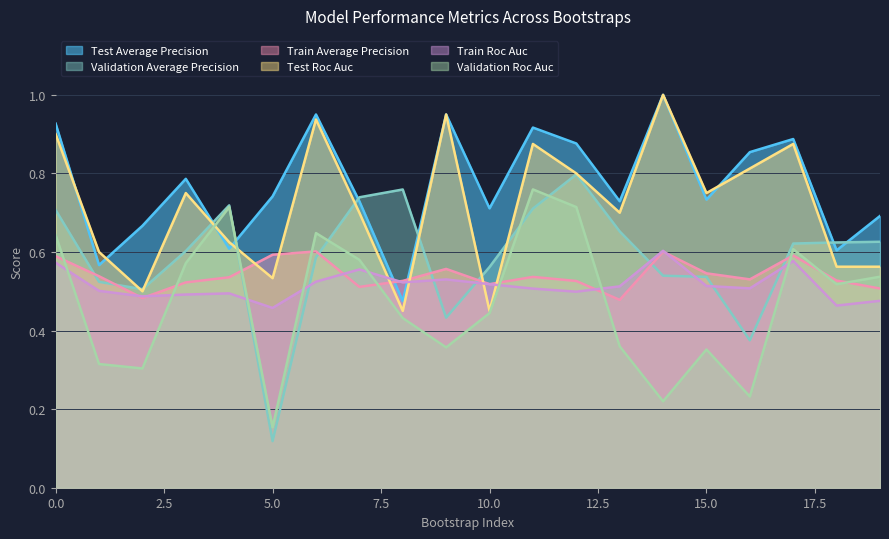

Reading right to left, extract all data points from this chart.

train_average_precision: 0.5	0.5	0.6	0.5	0.5	0.6	0.5	0.5	0.5	0.5	0.6	0.5	0.5	0.6	0.6	0.5	0.5	0.5	0.5	0.6
validation_average_precision: 0.6	0.6	0.6	0.4	0.5	0.5	0.7	0.8	0.7	0.6	0.4	0.8	0.7	0.6	0.1	0.7	0.6	0.5	0.5	0.7
train_roc_auc: 0.5	0.5	0.6	0.5	0.5	0.6	0.5	0.5	0.5	0.5	0.5	0.5	0.6	0.5	0.5	0.5	0.5	0.5	0.5	0.6
validation_roc_auc: 0.5	0.5	0.6	0.2	0.4	0.2	0.4	0.7	0.8	0.4	0.4	0.4	0.6	0.6	0.2	0.7	0.6	0.3	0.3	0.6
test_average_precision: 0.7	0.6	0.9	0.9	0.7	1.0	0.7	0.9	0.9	0.7	0.9	0.5	0.7	0.9	0.7	0.6	0.8	0.7	0.6	0.9
test_roc_auc: 0.6	0.6	0.9	0.8	0.8	1.0	0.7	0.8	0.9	0.5	1.0	0.5	0.7	0.9	0.5	0.6	0.8	0.5	0.6	0.9